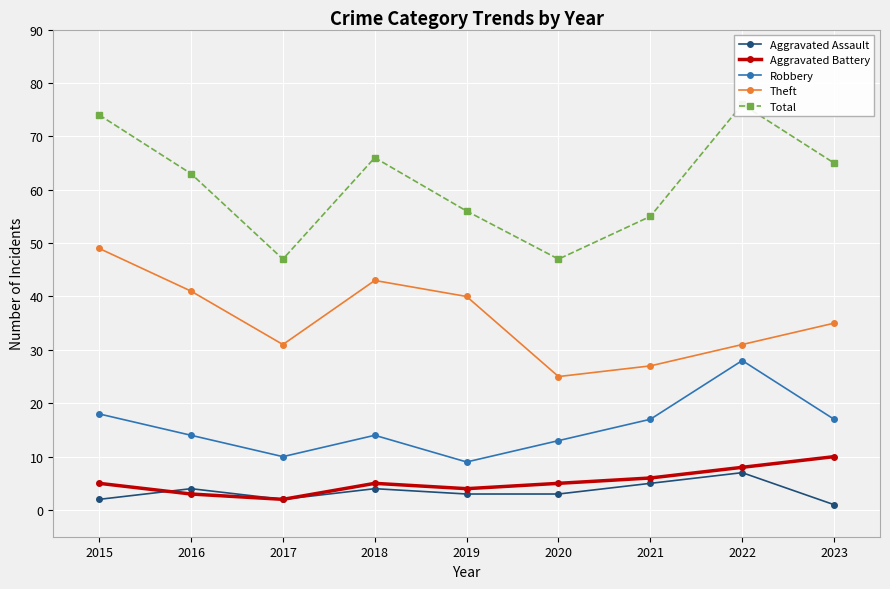

The Aggravated Battery series shows 8 at 2022. True or false?

True